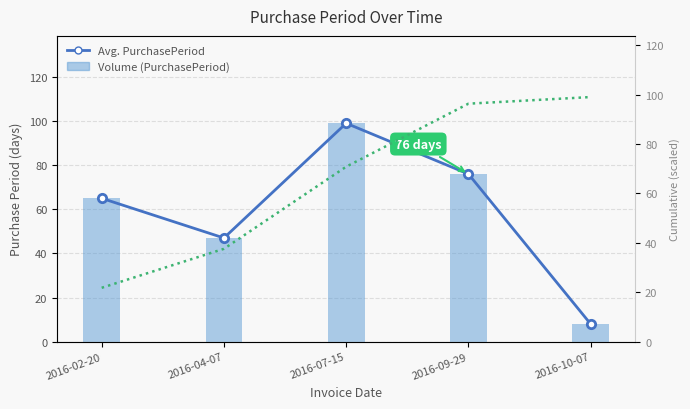

At which category is the sum across all series the highest?

2016-07-15